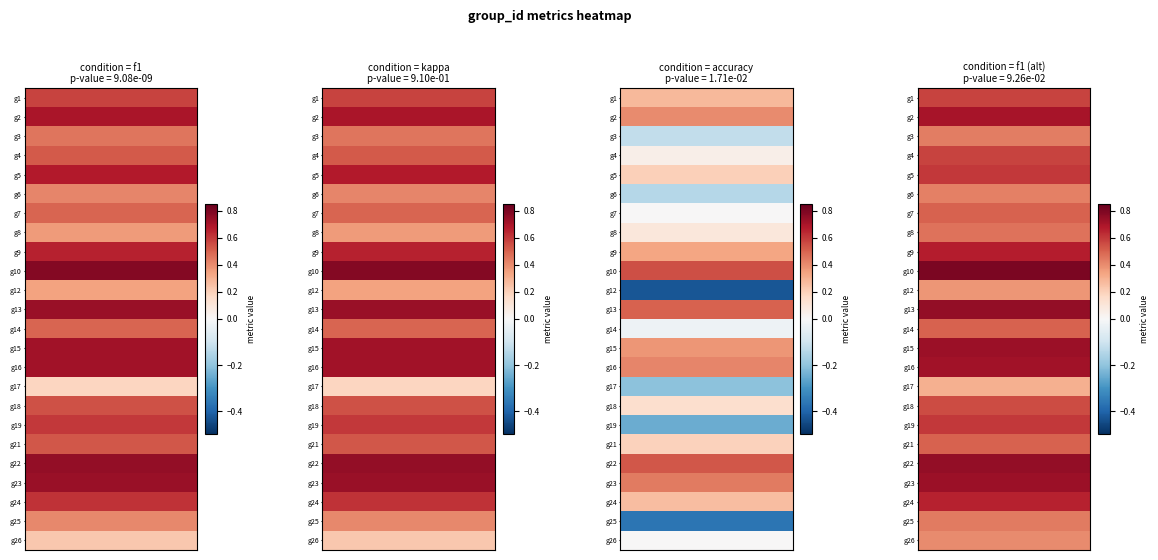

Reading left to right, transcribe all the data shown in this chart.

1: 0.6	0.7	0.5	0.5	0.7	0.4	0.5	0.4	0.7	0.8	0.3	0.7	0.5	0.7	0.7	0.2	0.5	0.6	0.5	0.8	0.7	0.6	0.4	0.2
2: 0.6	0.7	0.5	0.5	0.7	0.4	0.5	0.4	0.7	0.8	0.3	0.7	0.5	0.7	0.7	0.2	0.5	0.6	0.5	0.8	0.7	0.6	0.4	0.2
3: 0.3	0.4	-0.1	0.1	0.2	-0.1	0.0	0.1	0.3	0.5	-0.4	0.5	-0.0	0.4	0.4	-0.2	0.1	-0.2	0.2	0.5	0.4	0.3	-0.4	0.0
4: 0.6	0.7	0.4	0.6	0.6	0.4	0.5	0.5	0.7	0.8	0.4	0.8	0.5	0.7	0.7	0.3	0.6	0.6	0.5	0.8	0.7	0.7	0.4	0.4